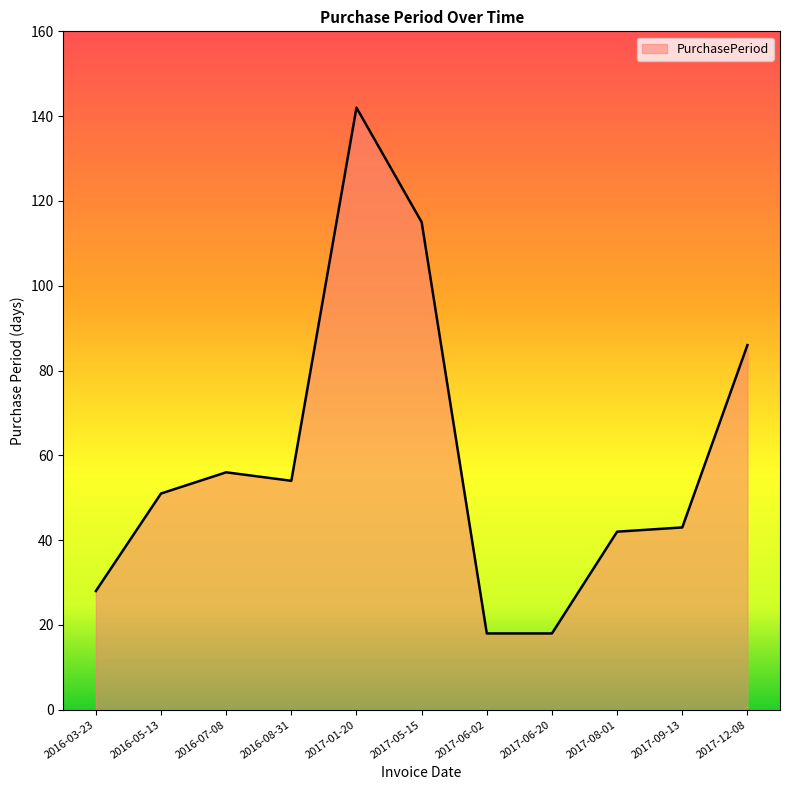

Reading left to right, extract all data points from this chart.

28	51	56	54	142	115	18	18	42	43	86